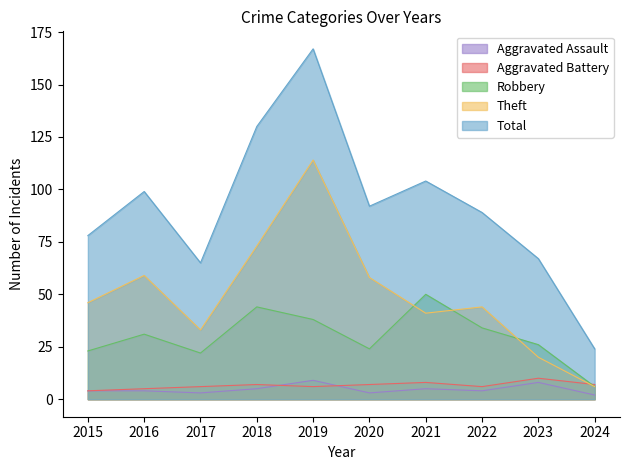

List the series in order of their peak value, lowest first.

Aggravated Assault, Aggravated Battery, Robbery, Theft, Total